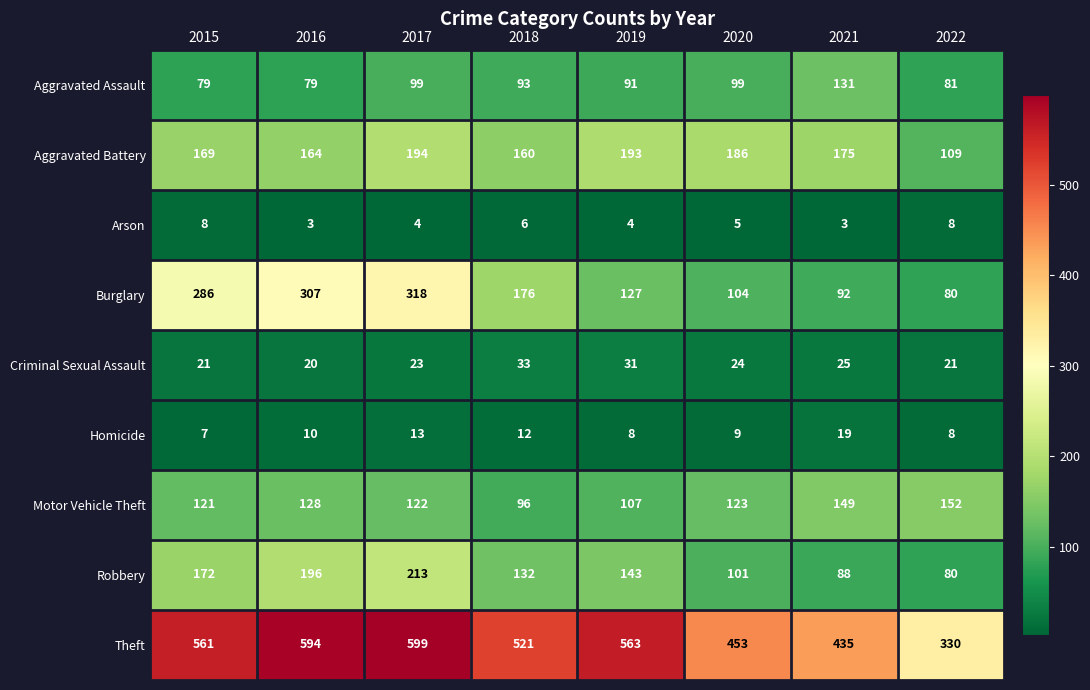

The Criminal Sexual Assault series shows 20 at 2016. True or false?

True